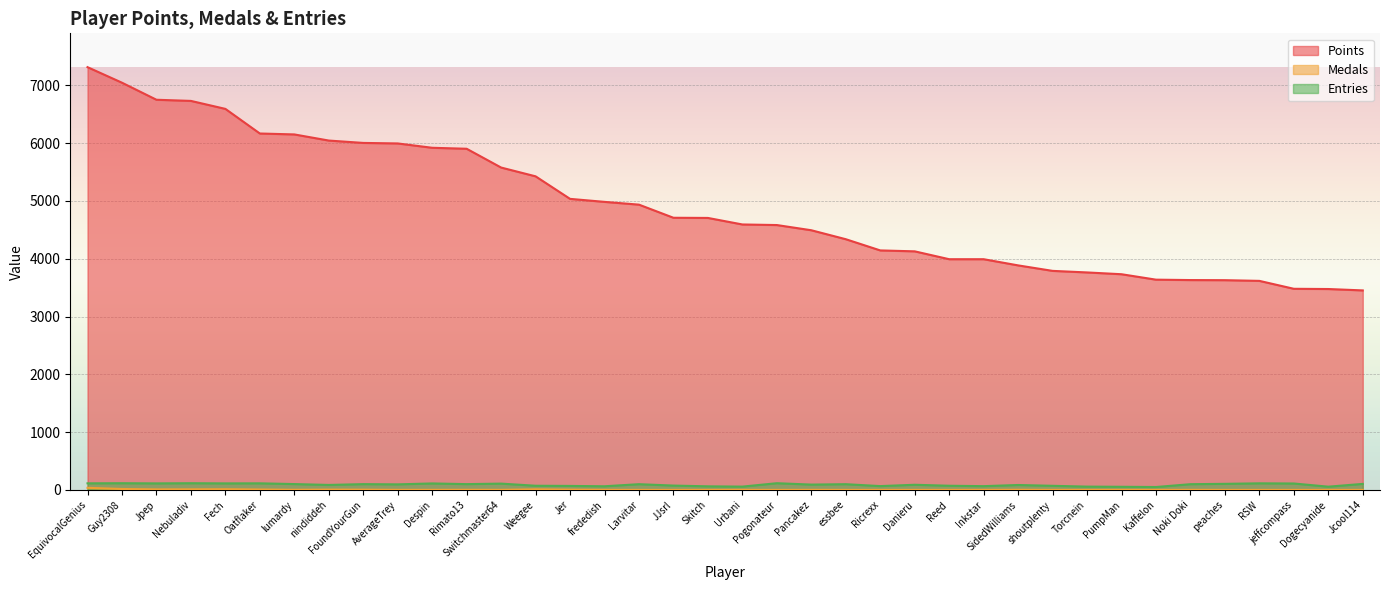

What is the value of the Points point at the 2nd from the left?

7046